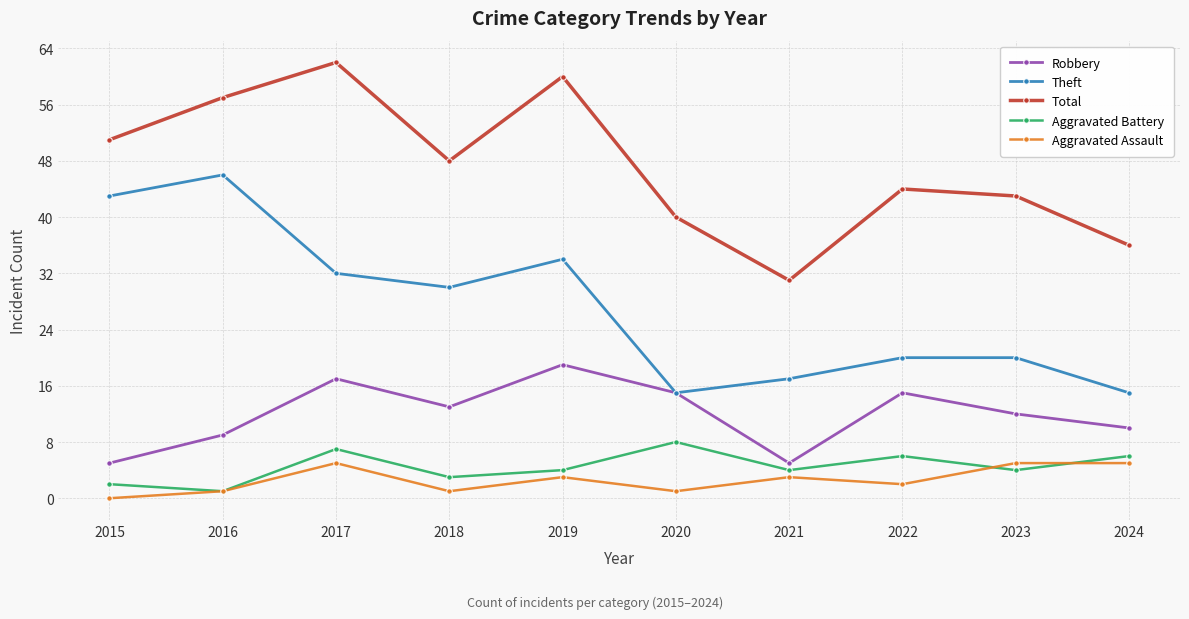

What is the value of the Aggravated Battery point at the 6th from the left?

8